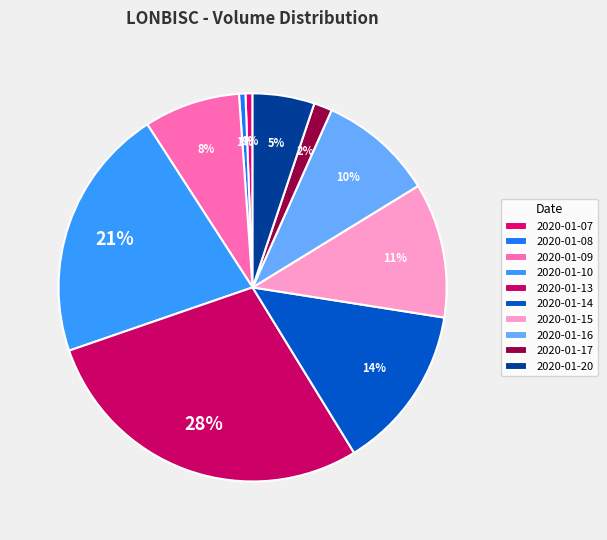

True or false: 2020-01-20 accounts for 5% of the total.

True